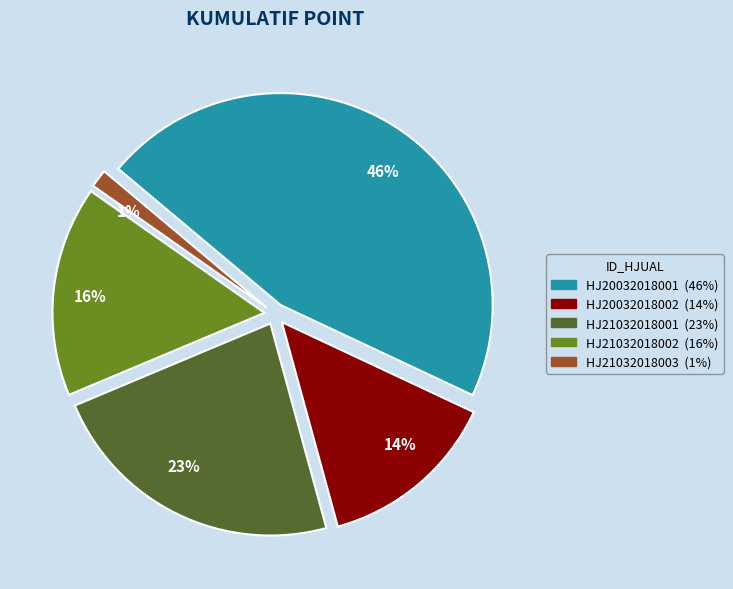

Does HJ21032018001 represent more than half of the total?

No